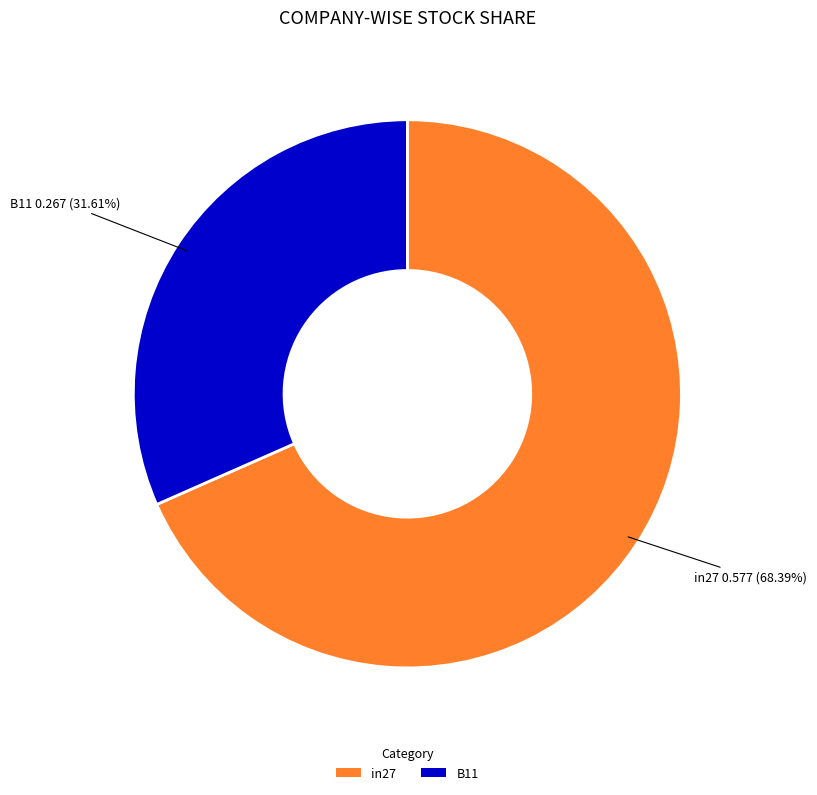

Is there a majority slice in this chart?

Yes